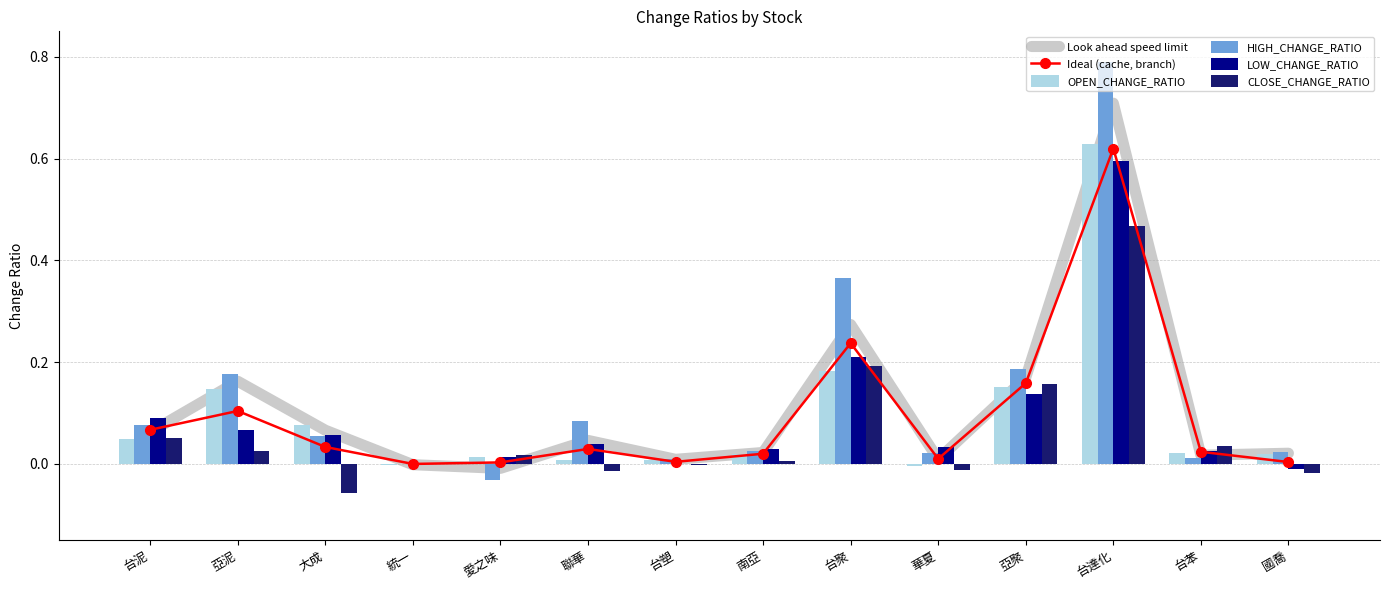

The value of OPEN_CHANGE_RATIO at 愛之味 is 0.0. True or false?

True